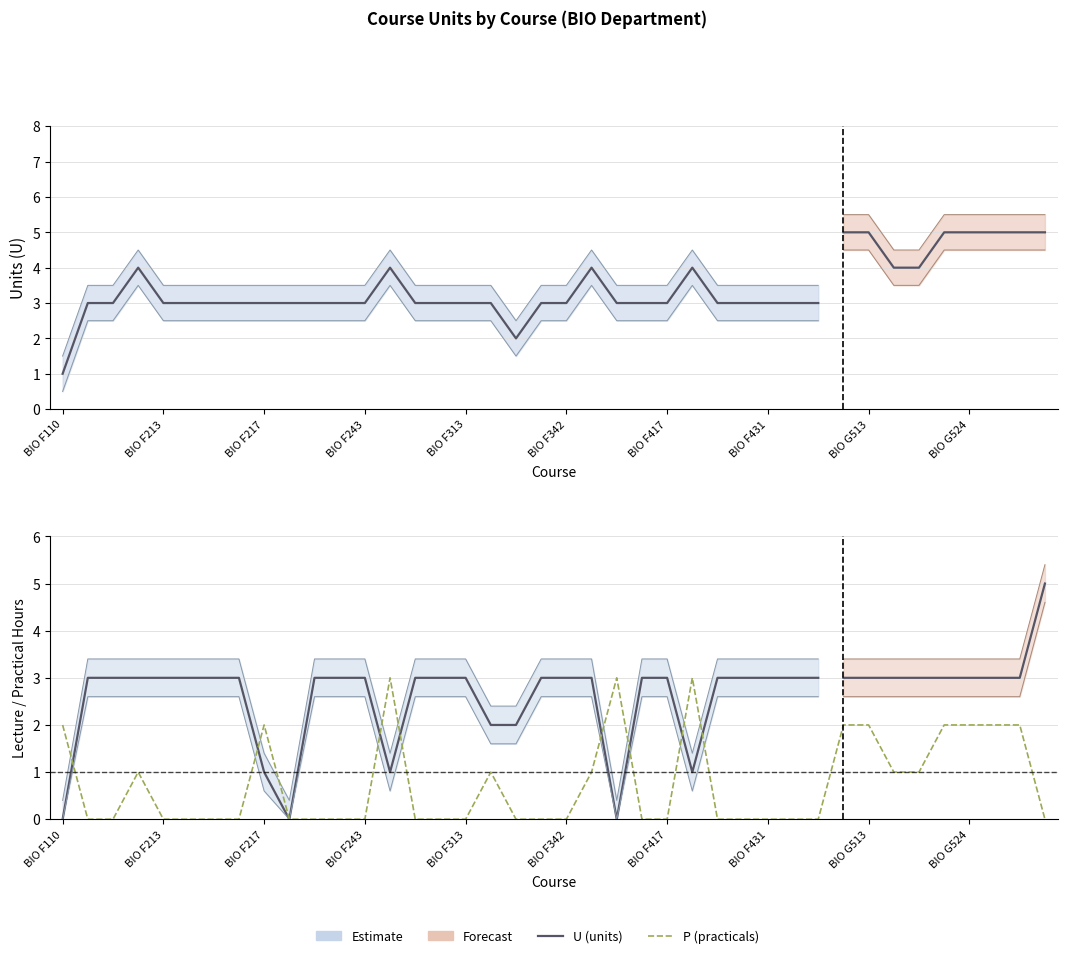

Is the value of P at BIO F311 greater than the value of L at BIO F315?

No